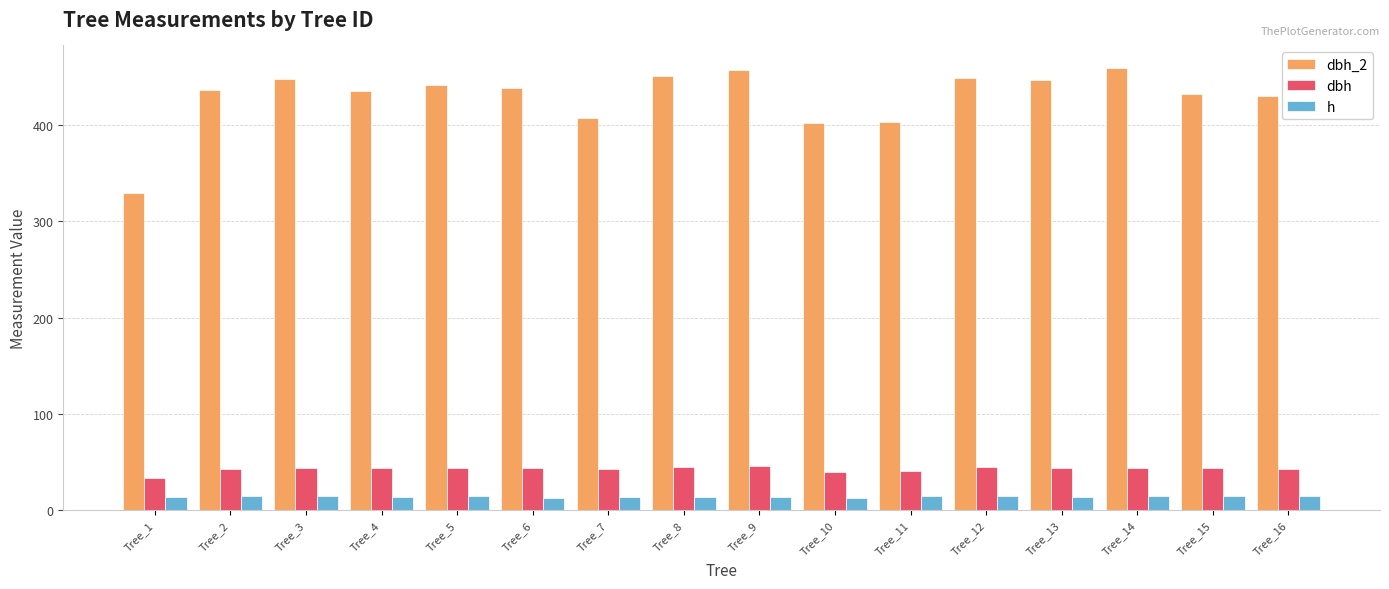

Which category has the lowest value in the dbh_2 series?

Tree_1